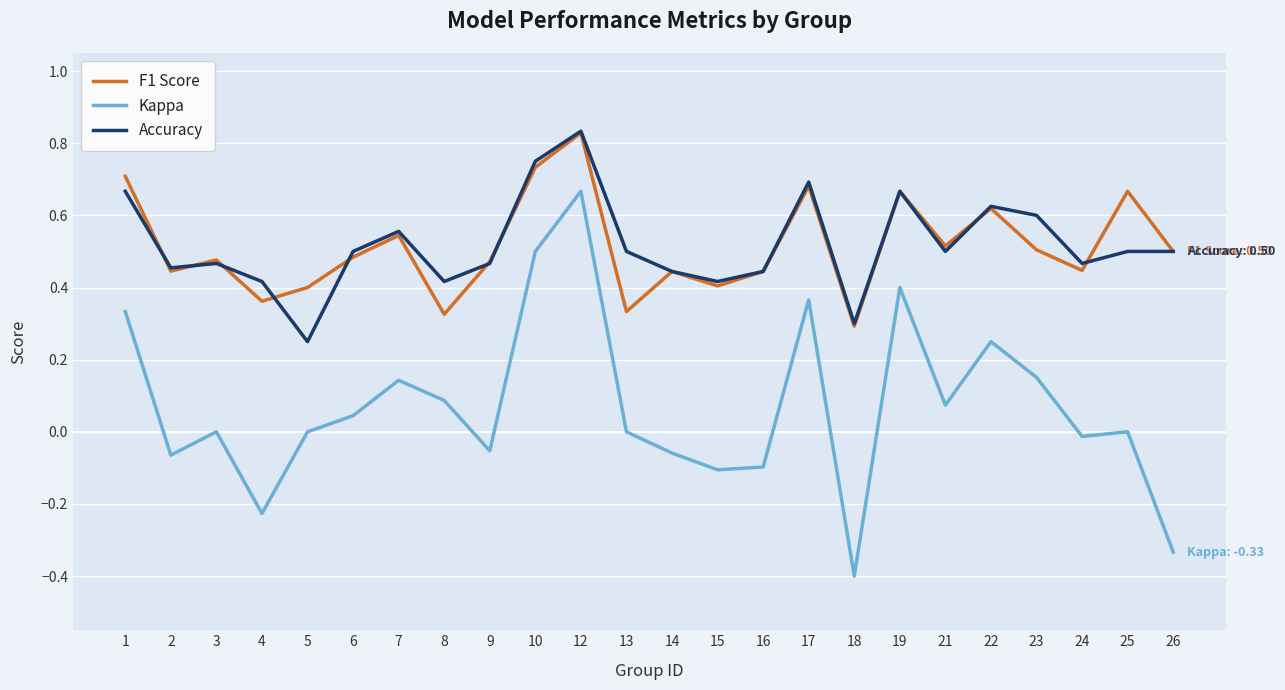

The F1 Score series shows 0.4 at 15. True or false?

True